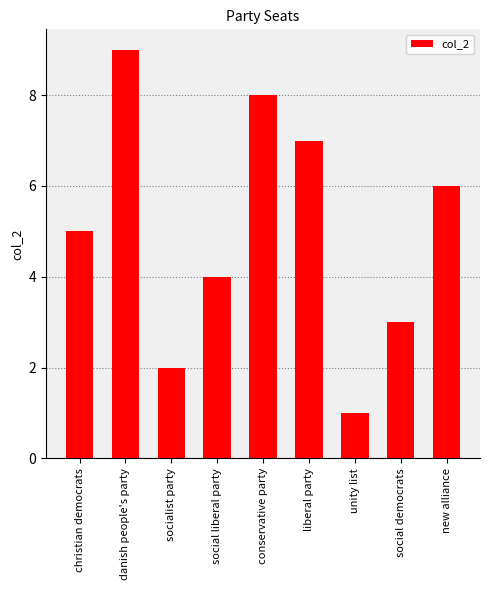

What position from the left is social liberal party?

4